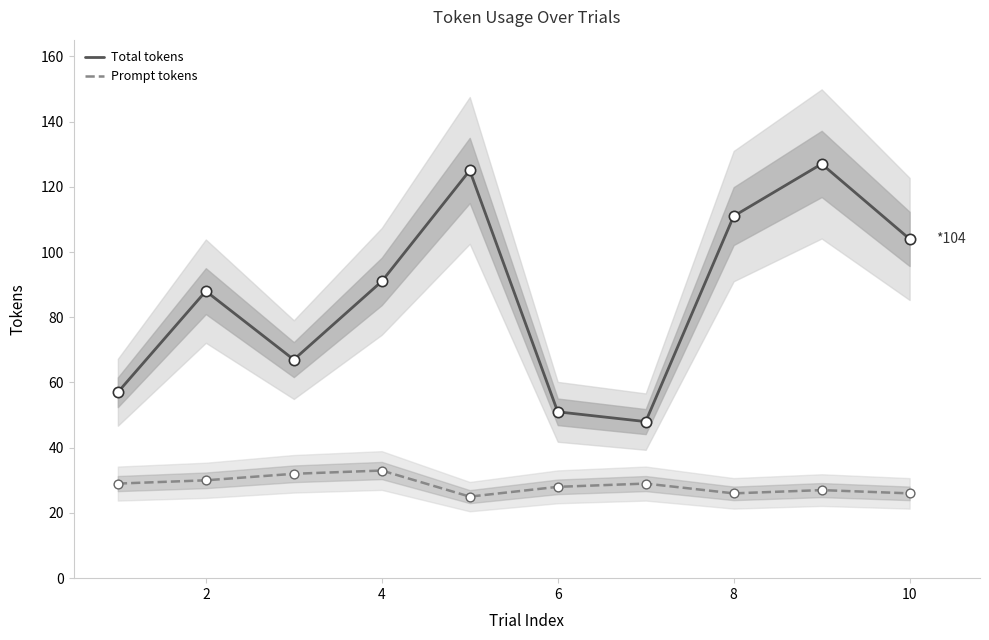

Is it true that Total tokens equals 59 at 4?

False